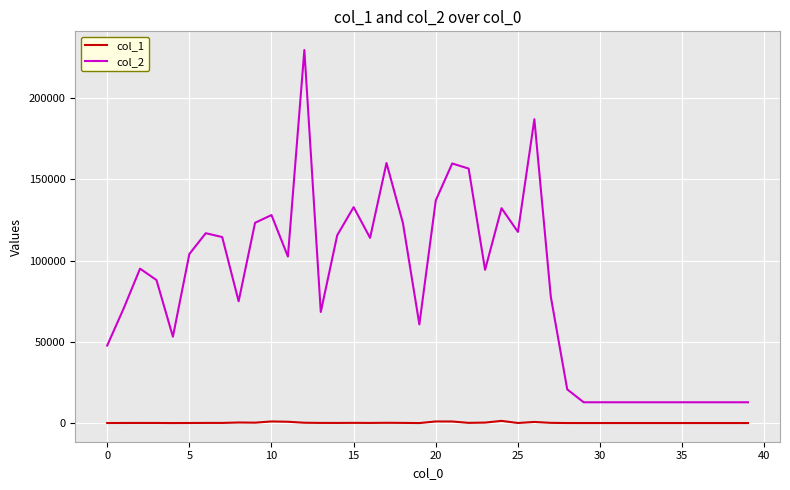

Which series has the largest total across all categories?

col_2